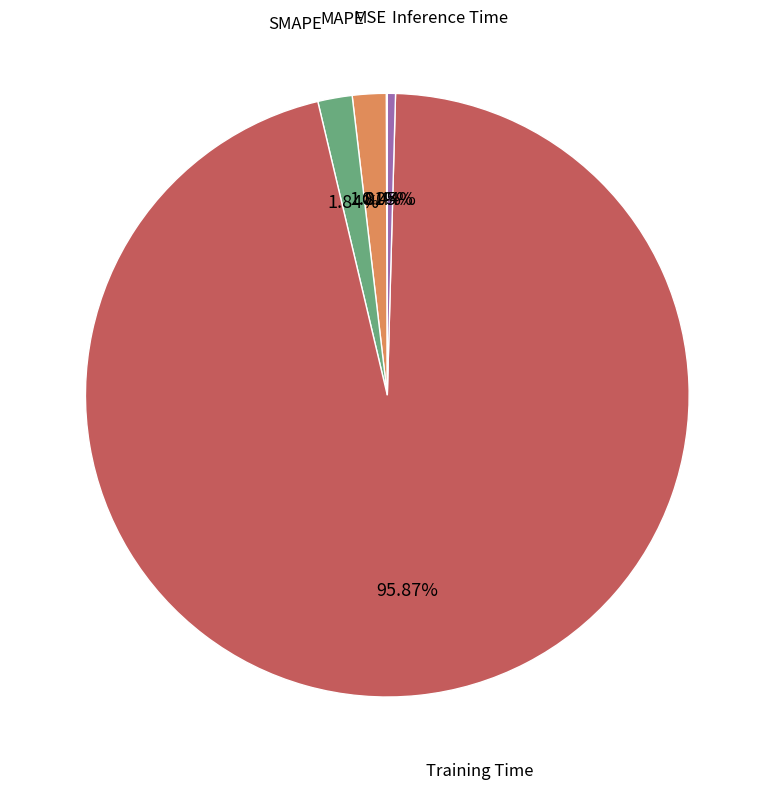

Does any single category account for the majority?

Yes